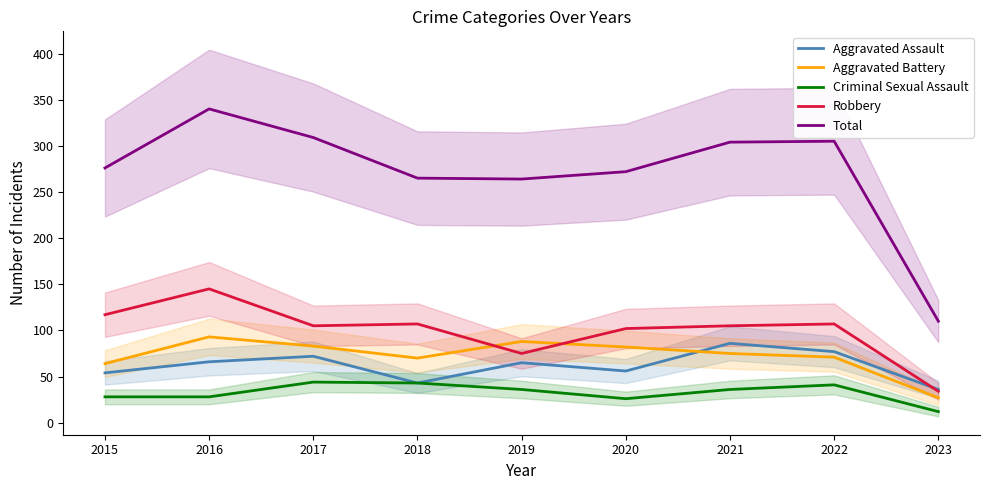

True or false: Aggravated Battery and Aggravated Assault intersect in this chart.

True